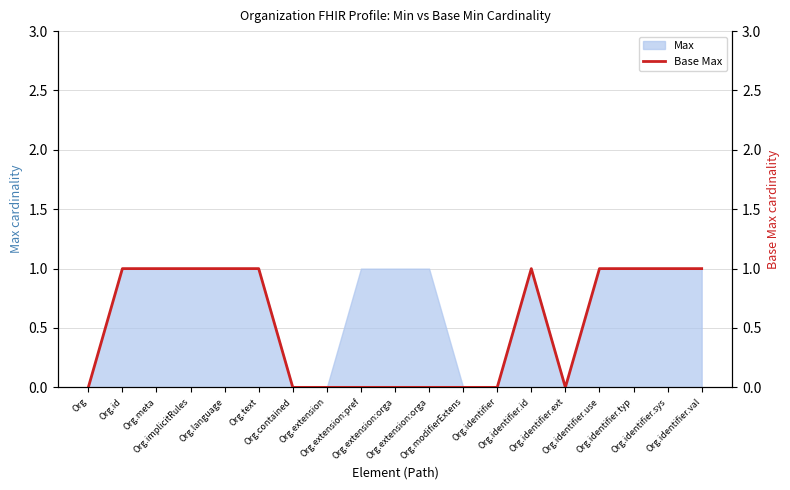

How many lines are shown in the chart?

1